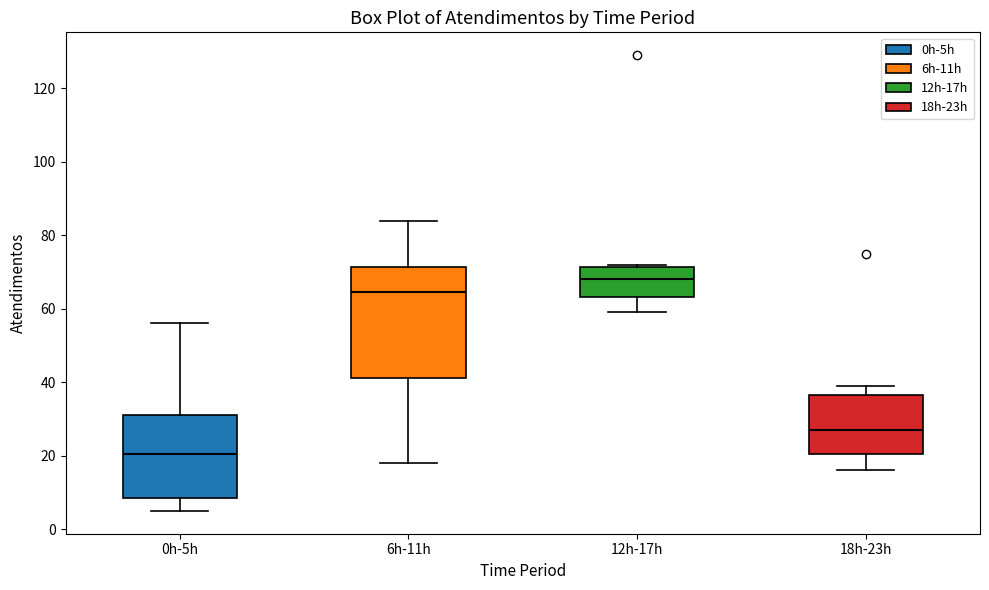

Which box has the lowest median line?

0h-5h